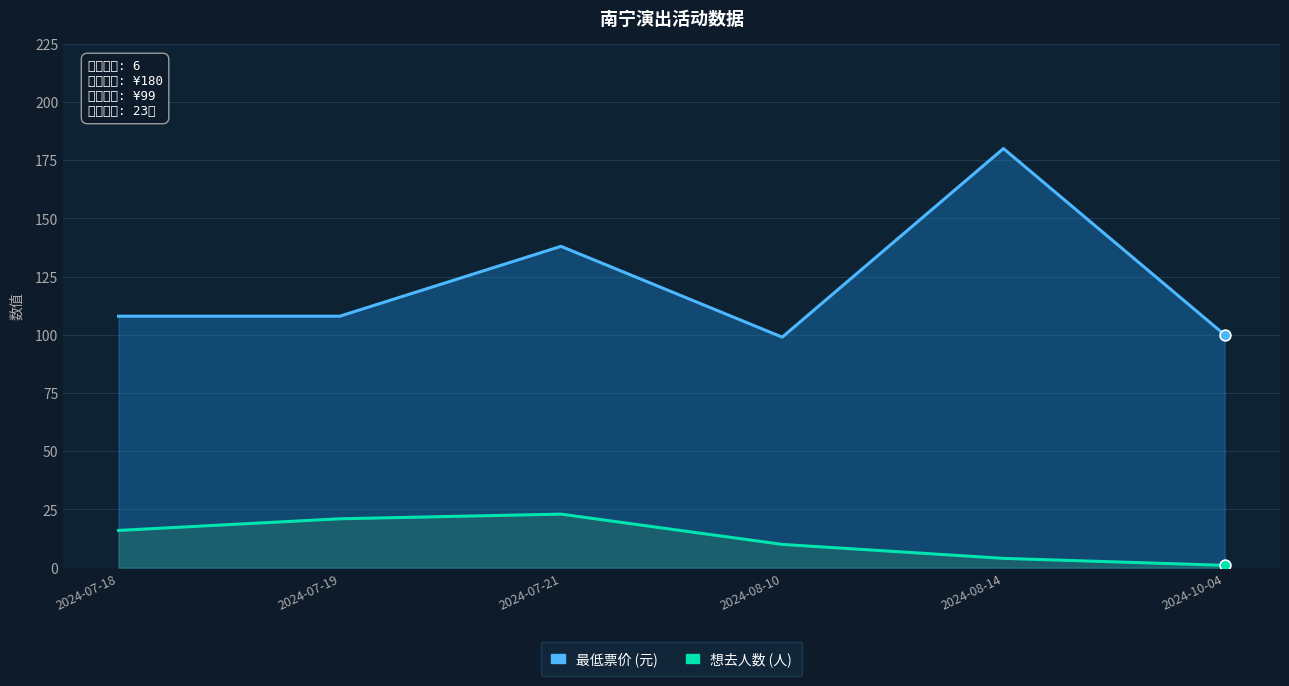

What is the total value across all series at 2024-07-18?

124